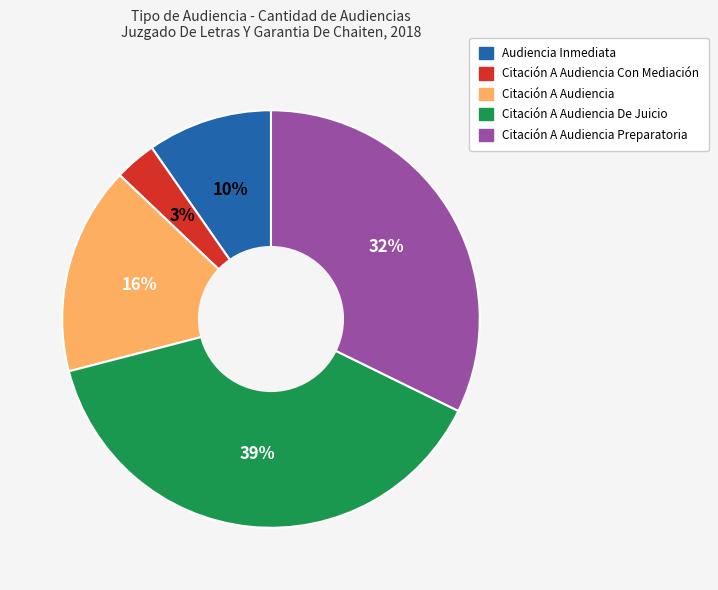

To the nearest percent, what is the average slice percentage?

20%